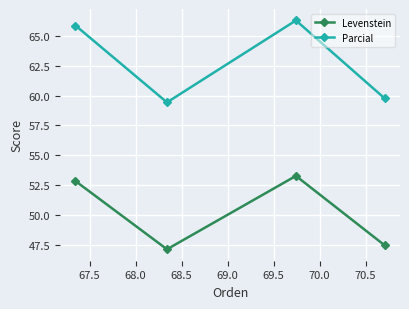

Which series has the widest spread of values?

Parcial